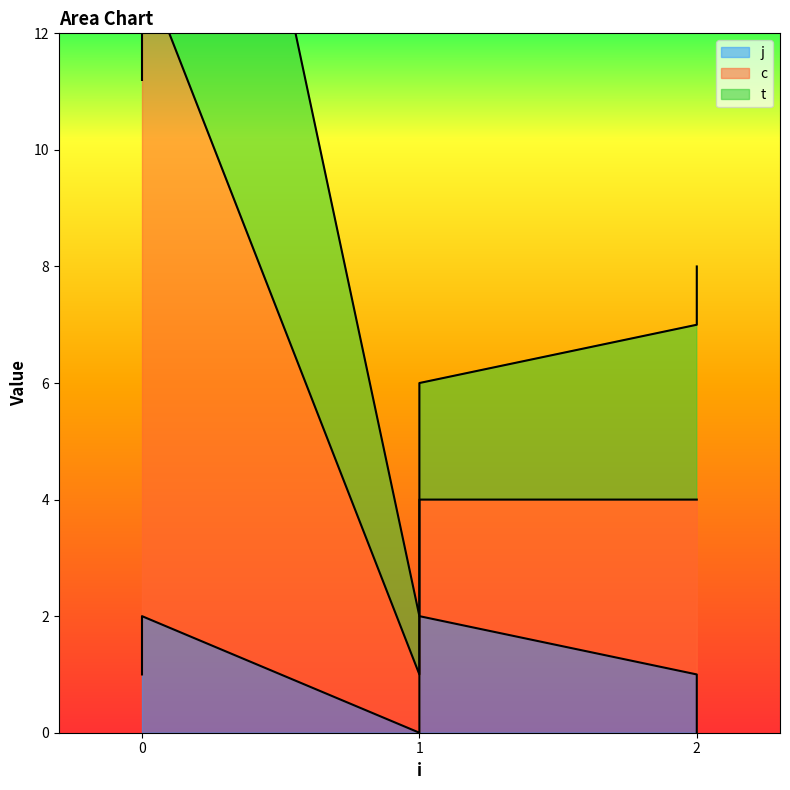

At which label is t closest to 7?

1